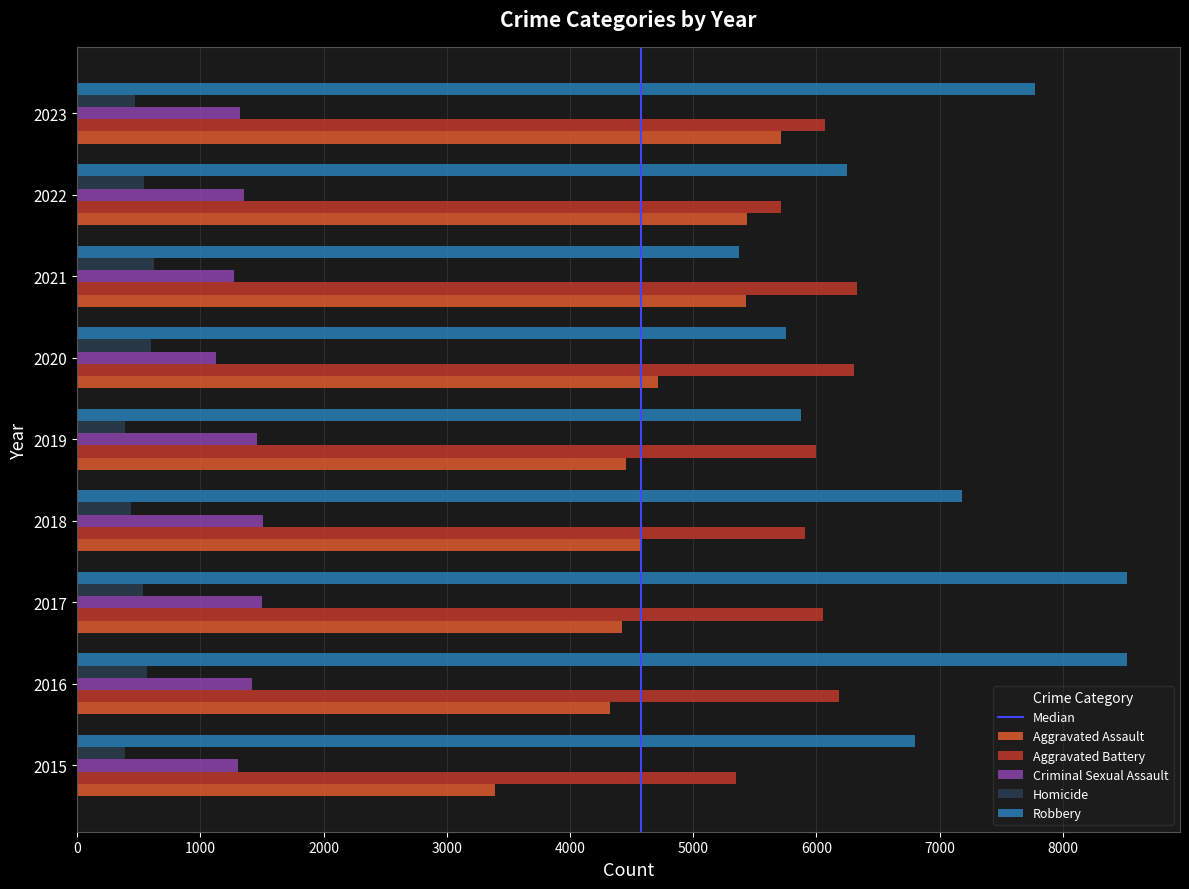

At which label is Aggravated Assault closest to 4554?

2018